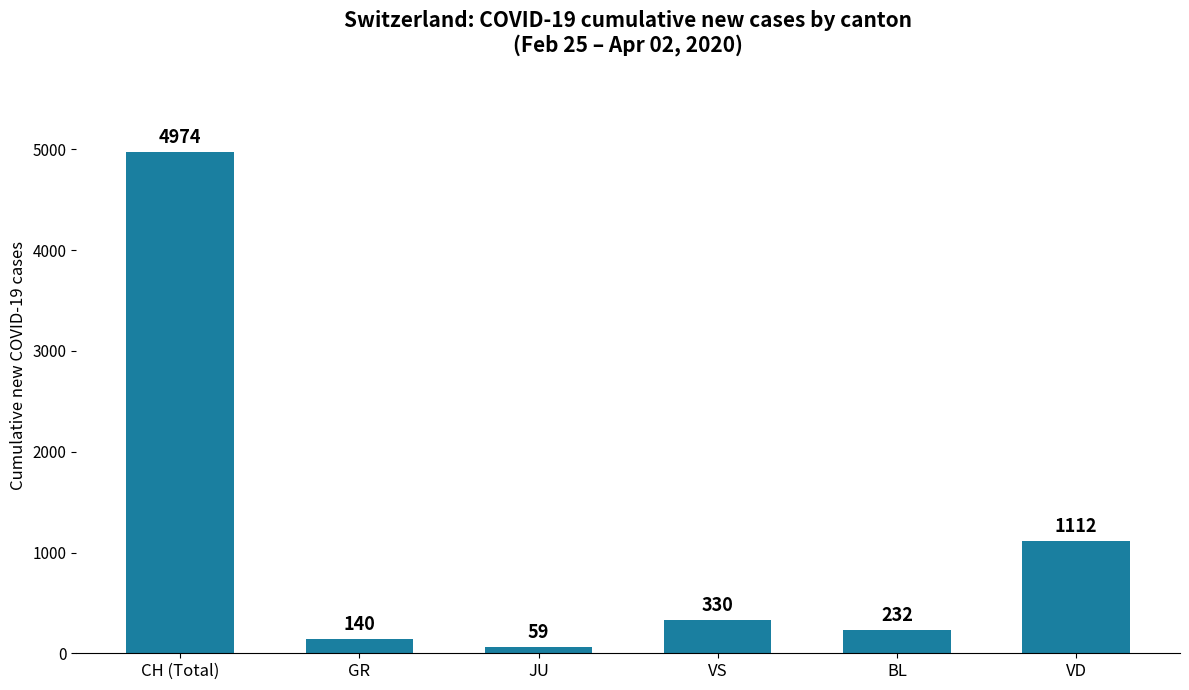

What is the average value?

1141